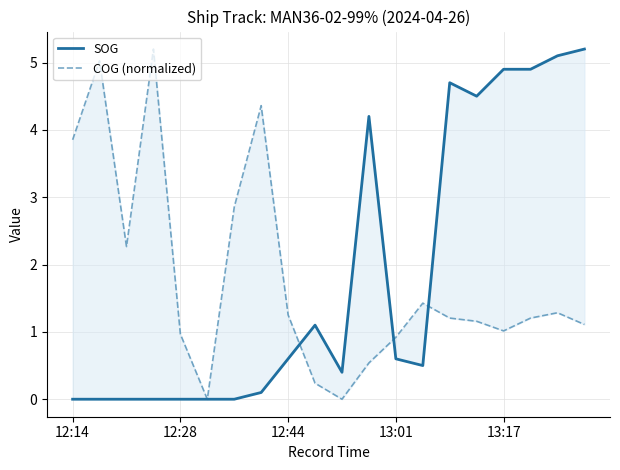

Count the number of data series in this chart.

2